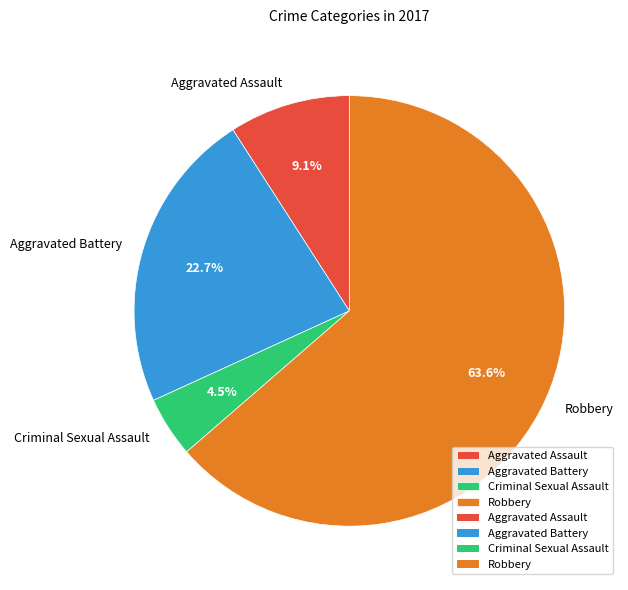

What is the ratio of the value at Aggravated Assault to the value at Robbery?

0.1